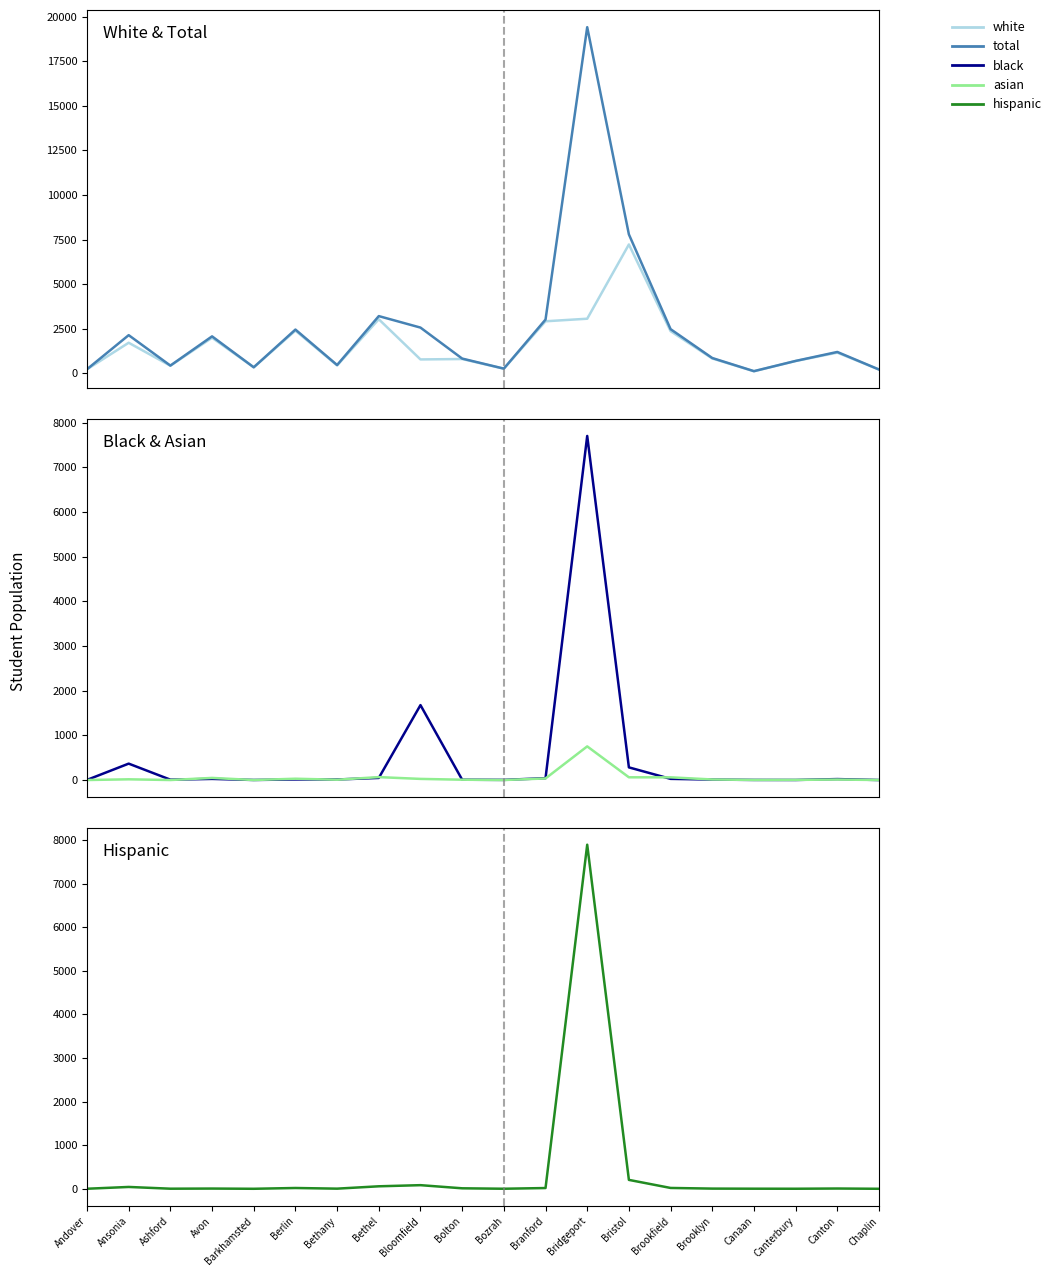

Which series has the widest spread of values?

total